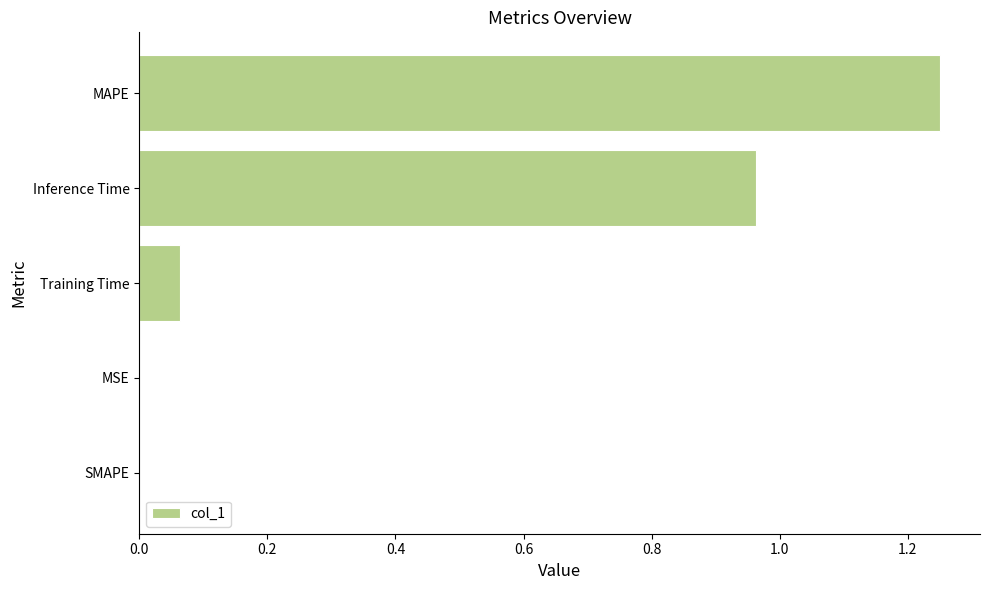

True or false: the data shows 0.0 at SMAPE.

True